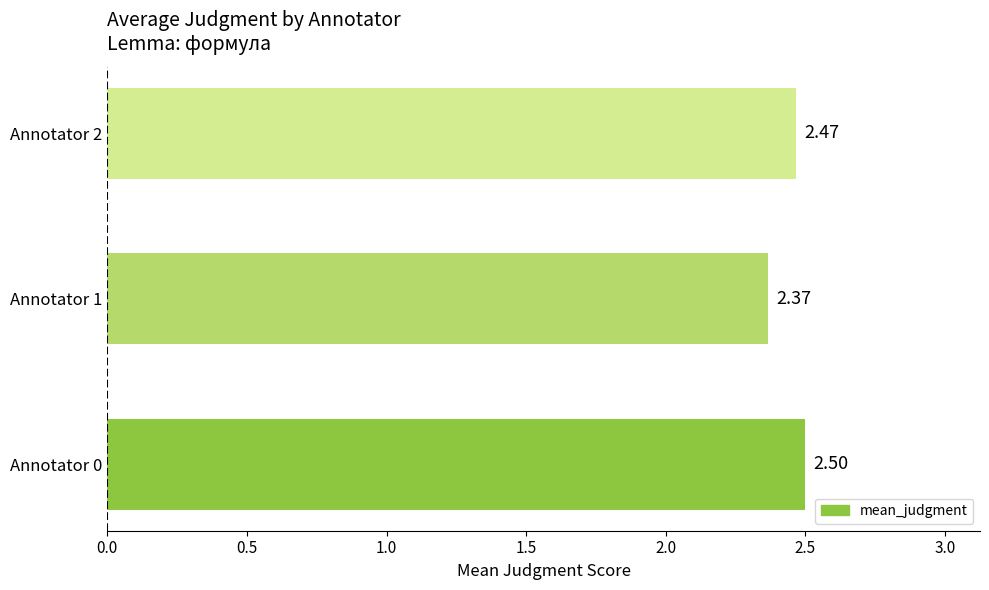

What is the ratio of the value at Annotator 1 to the value at Annotator 0?

0.9